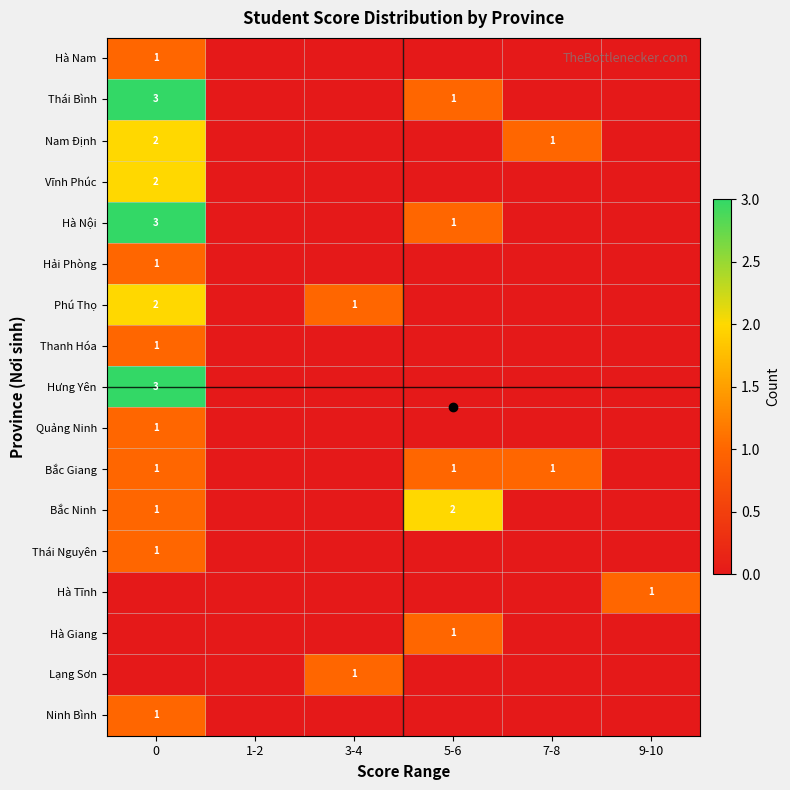

What is the sum of the Hà Giang values at 9-10 and 5-6?

1